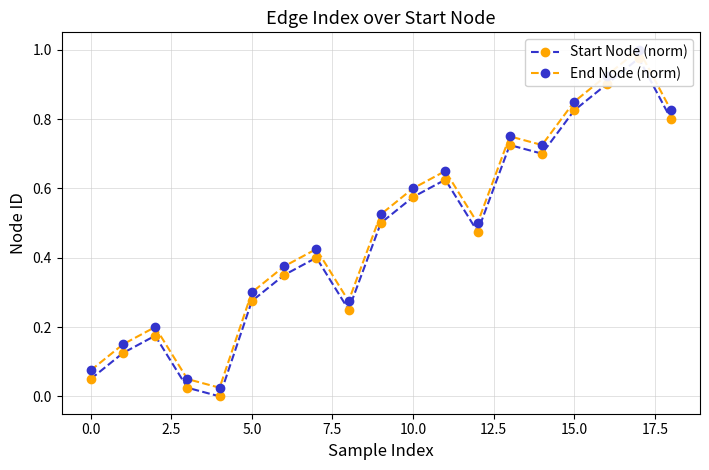

What is the difference between the Start Node (norm) values at 16 and 0.0?

0.8